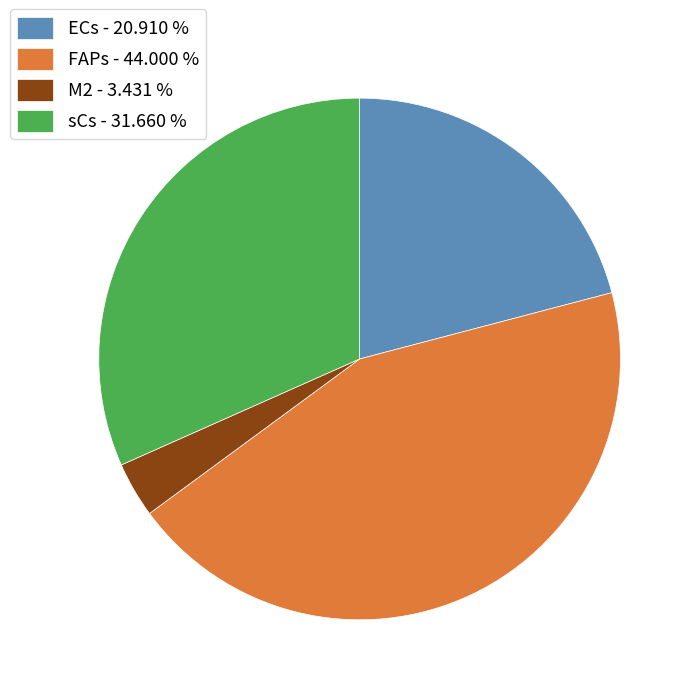

Do ECs - 20.910 % and sCs - 31.660 % together represent more than half of the pie?

Yes